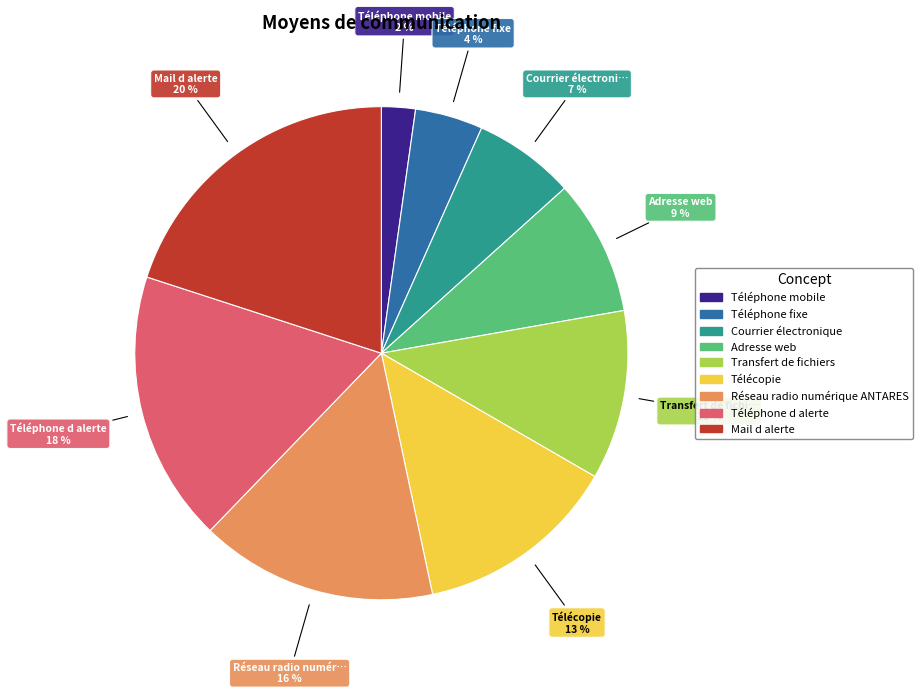

Is the sum of Télécopie and Téléphone d alerte greater than half?

No